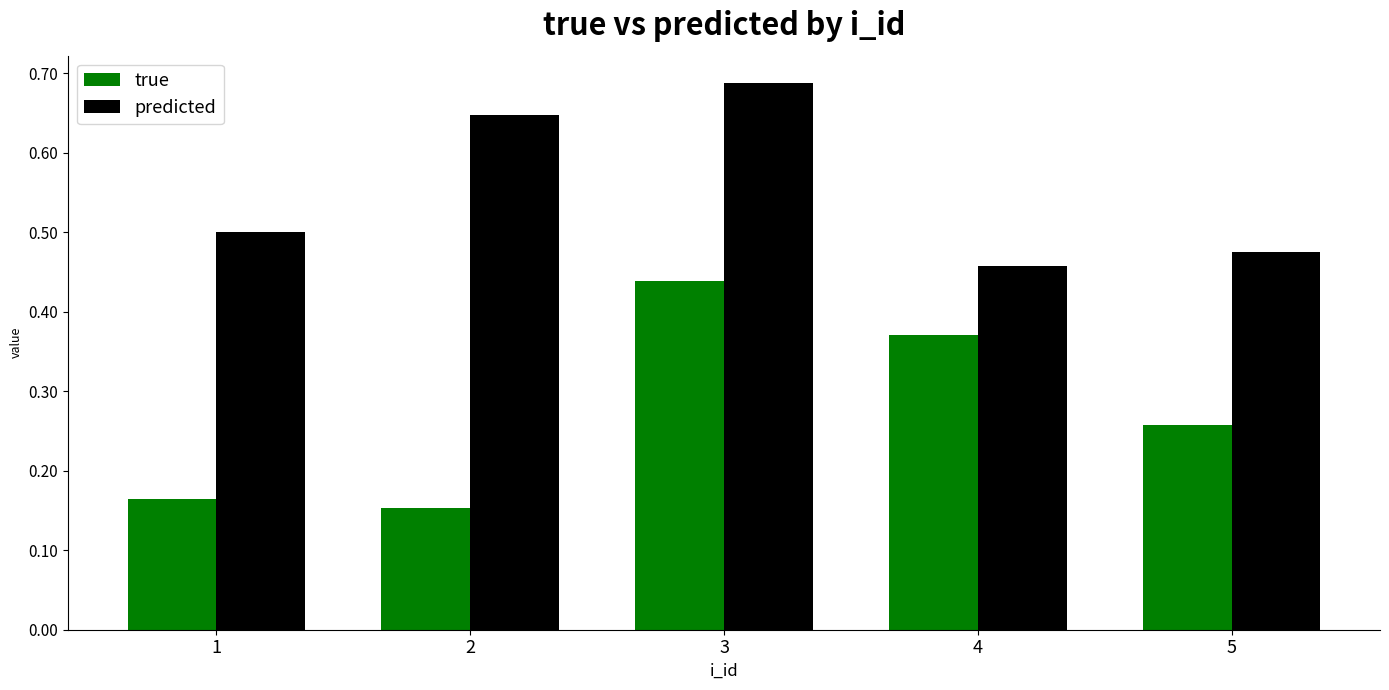

How many bars are there in total?

10